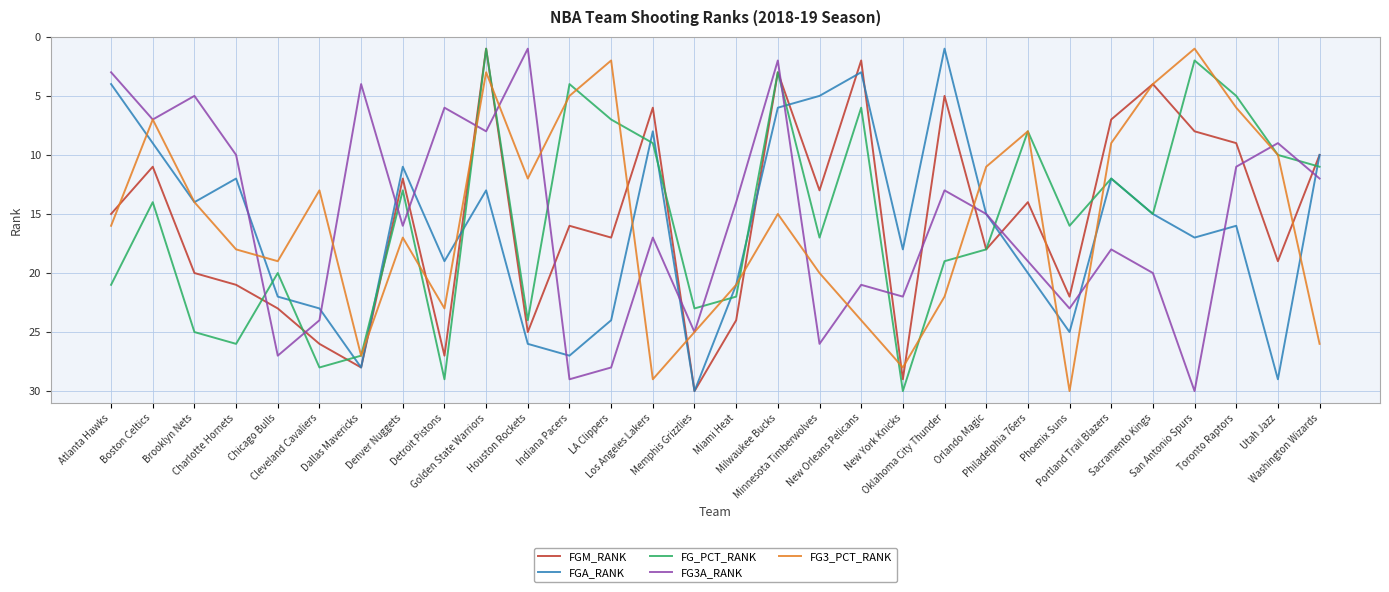

What is the sum of all FG3A_RANK values?

465